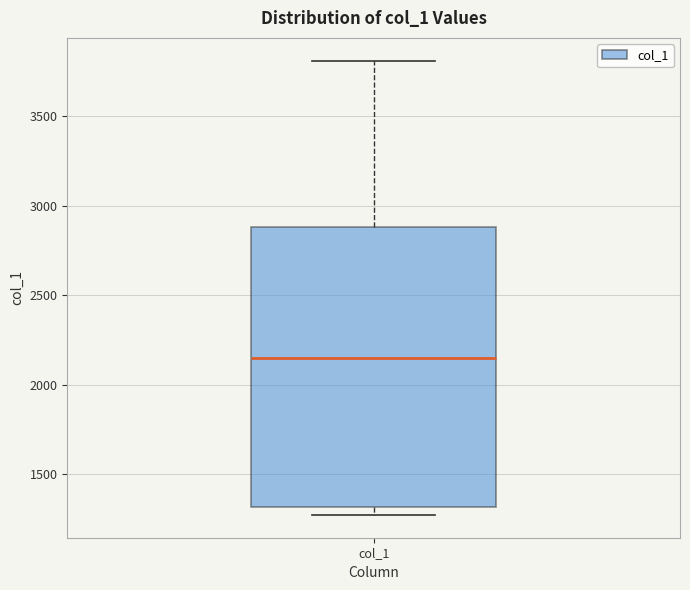

Transcribe this box plot: give where the median line is, the range the box spans, and where the two whiskers end, as read against the y-axis. The values are not printed on the chart, so give them approximately, as read against the axis.

median 2150, box 1300 to 2900, whiskers 1250 to 3800